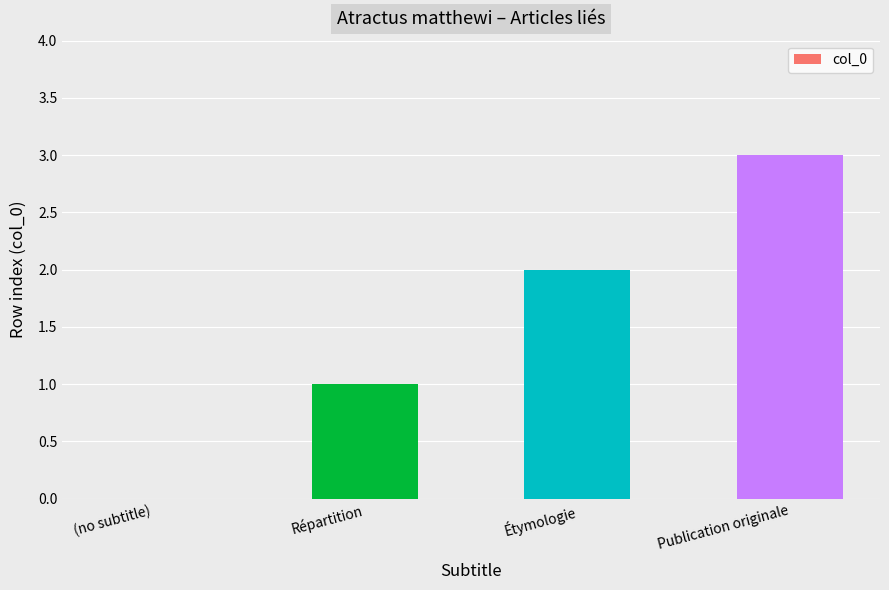

Reading left to right, extract all data points from this chart.

(no subtitle)=0	Répartition=1	Étymologie=2	Publication originale=3